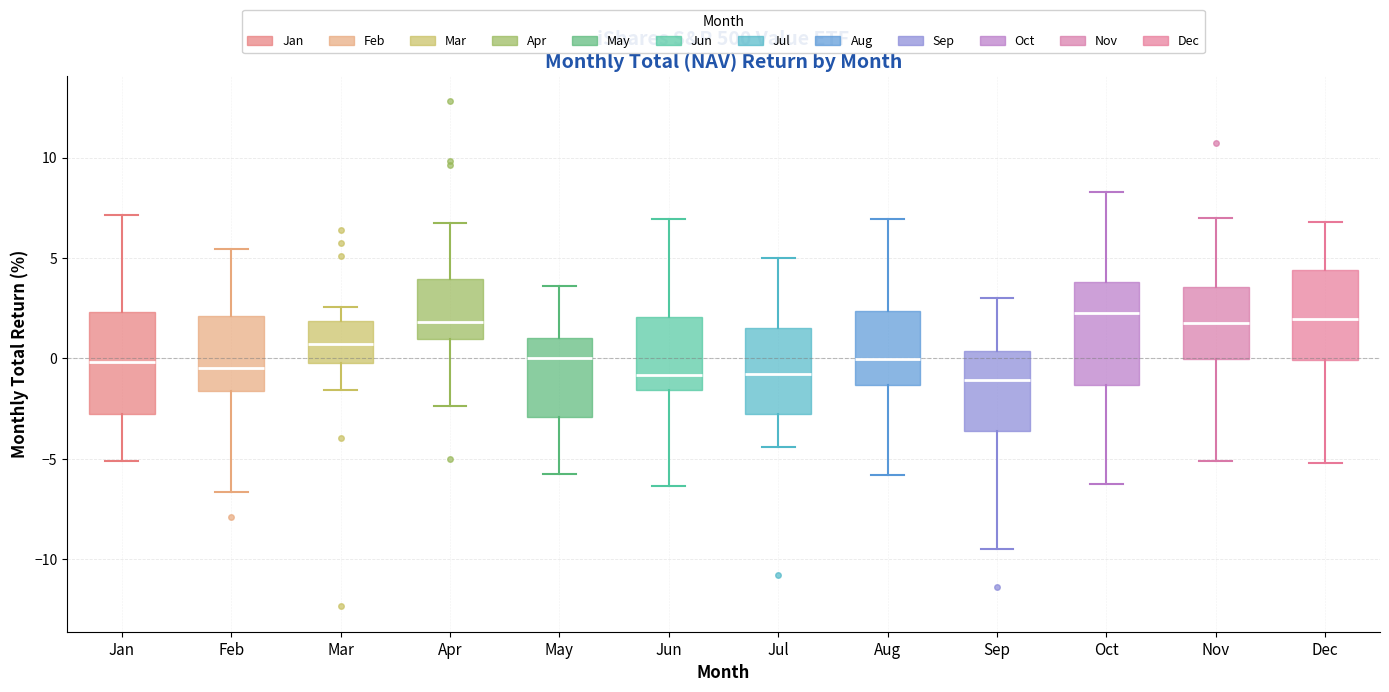

Reading left to right, read every box against the y-axis: the position of its median line, the range the box covers, and the ends of its whiskers. The values are not printed on the chart, so give them approximately, as read against the axis.

Jan: median 0.0, box -2.5 to 2.5, whiskers -5.0 to 7.0
Feb: median -0.5, box -1.5 to 2.0, whiskers -6.5 to 5.5
Mar: median 0.5, box 0.0 to 2.0, whiskers -1.5 to 2.5
Apr: median 2.0, box 1.0 to 4.0, whiskers -2.5 to 7.0
May: median 0.0, box -3.0 to 1.0, whiskers -6.0 to 3.5
Jun: median -1.0, box -1.5 to 2.0, whiskers -6.5 to 7.0
Jul: median -1.0, box -3.0 to 1.5, whiskers -4.5 to 5.0
Aug: median 0.0, box -1.5 to 2.5, whiskers -6.0 to 7.0
Sep: median -1.0, box -3.5 to 0.5, whiskers -9.5 to 3.0
Oct: median 2.5, box -1.5 to 4.0, whiskers -6.5 to 8.5
Nov: median 2.0, box 0.0 to 3.5, whiskers -5.0 to 7.0
Dec: median 2.0, box 0.0 to 4.5, whiskers -5.0 to 7.0